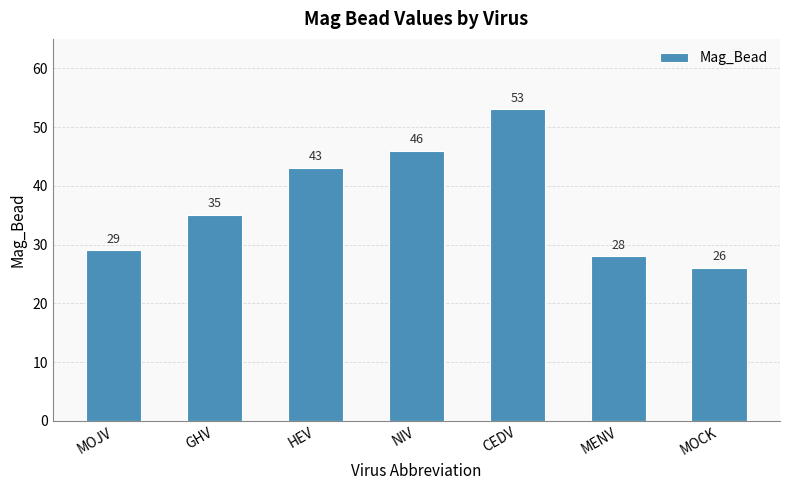

Reading right to left, list all the values displayed in this chart.

MOCK=26	MENV=28	CEDV=53	NIV=46	HEV=43	GHV=35	MOJV=29